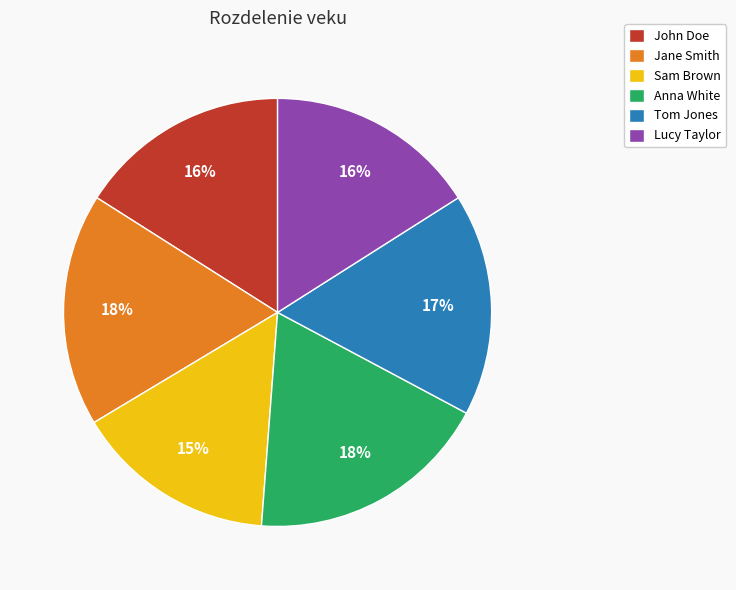

To the nearest percent, what is the average slice percentage?

17%